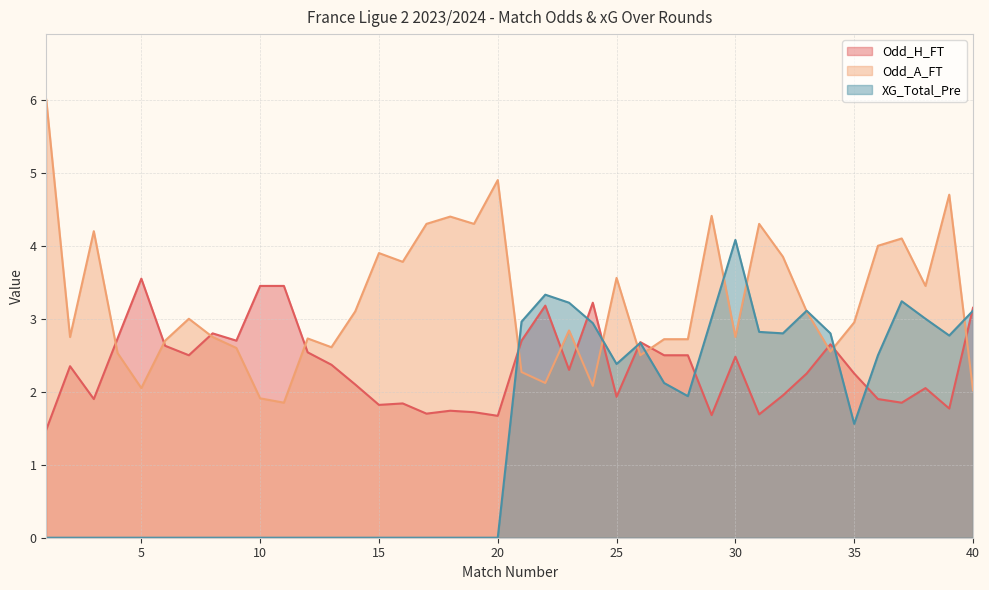

What is the value of the Odd_H_FT point at the 10th from the left?

3.5